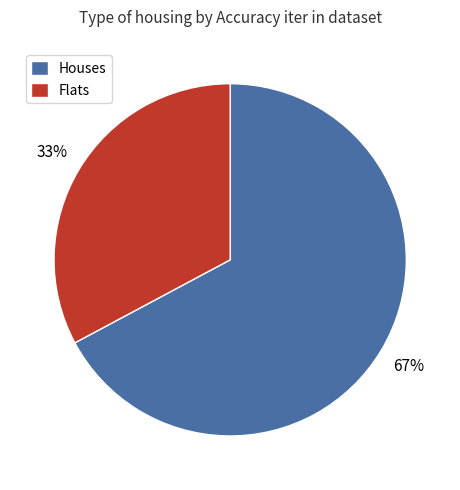

Between Flats and Houses, which is larger?

Houses